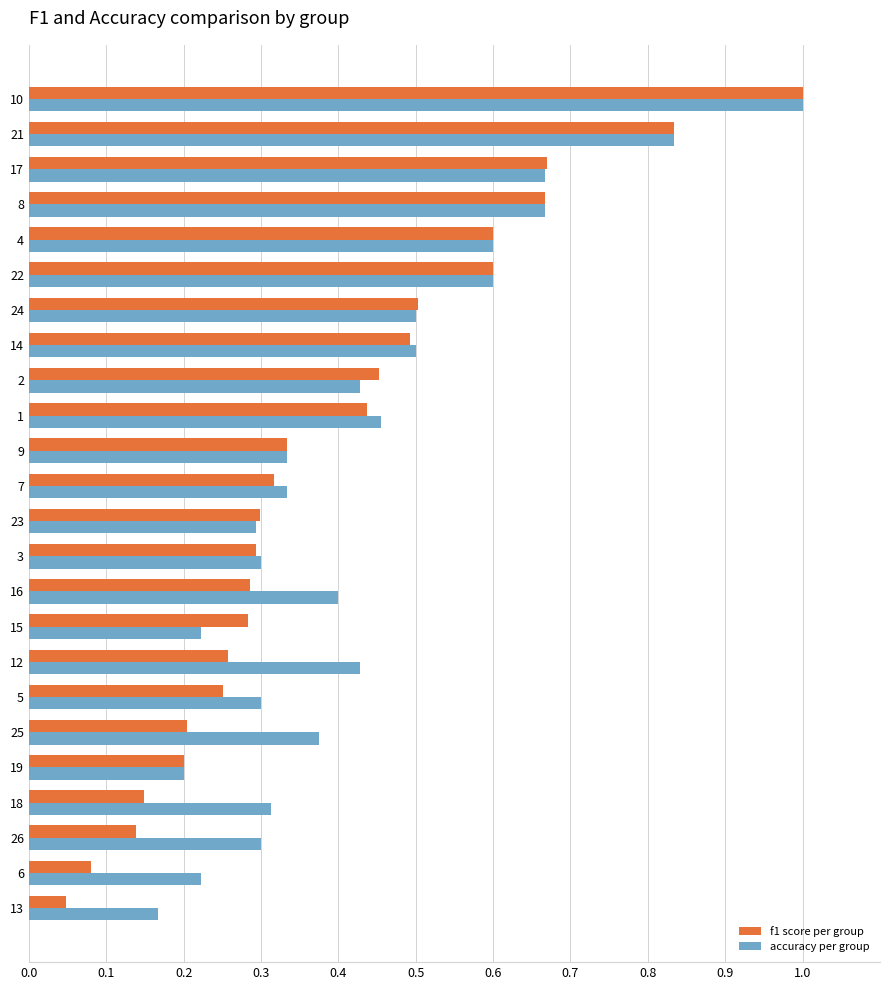

At which category does the chart reach its peak across all series?

10